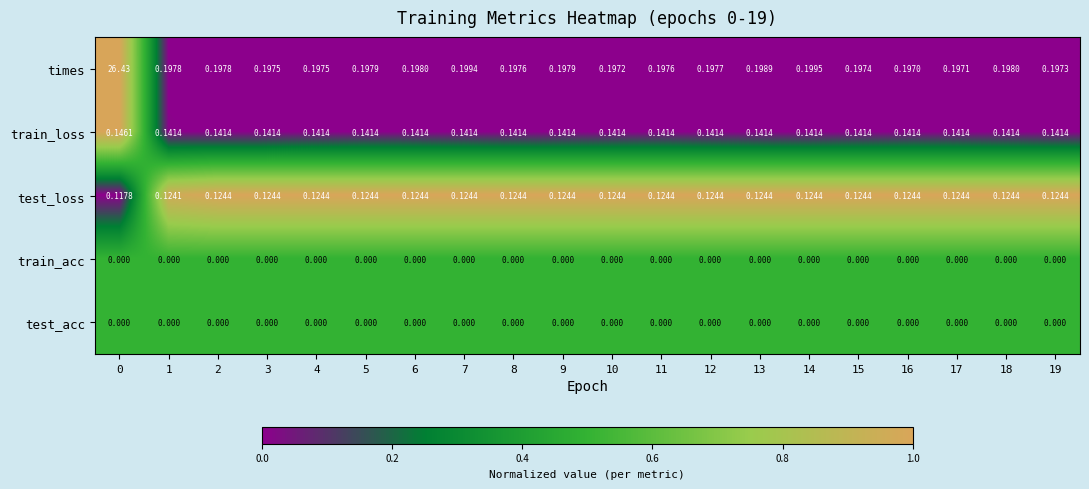

Between 13 and 16, which series saw the biggest shift?

times